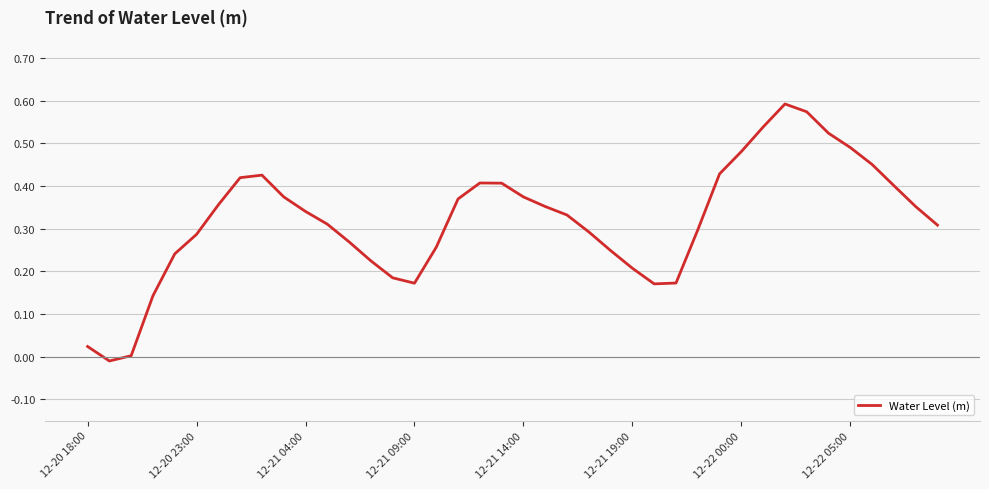

True or false: the data shows 0.3 at 12-21 19:00.

False